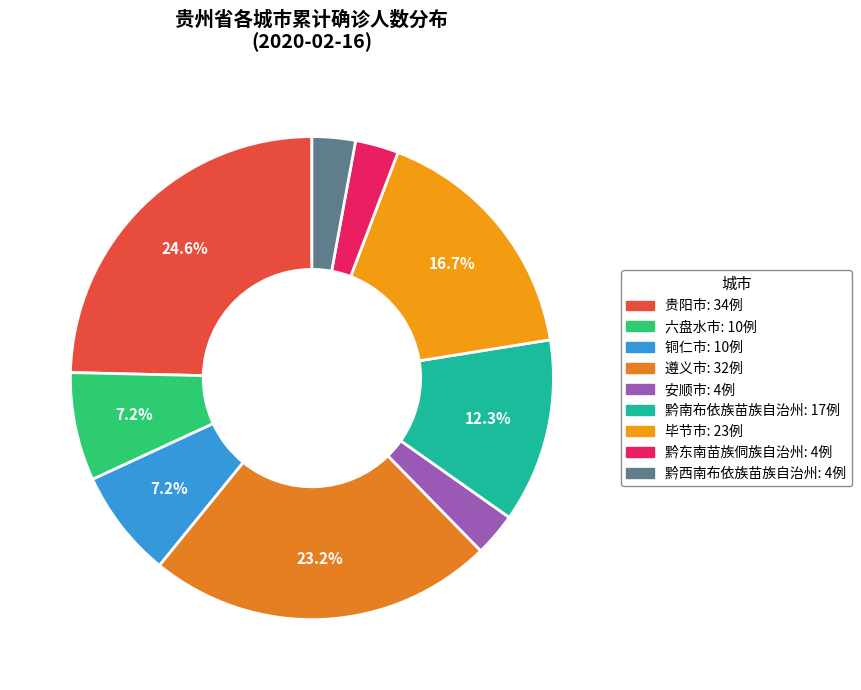

Which slice is the largest?

贵阳市